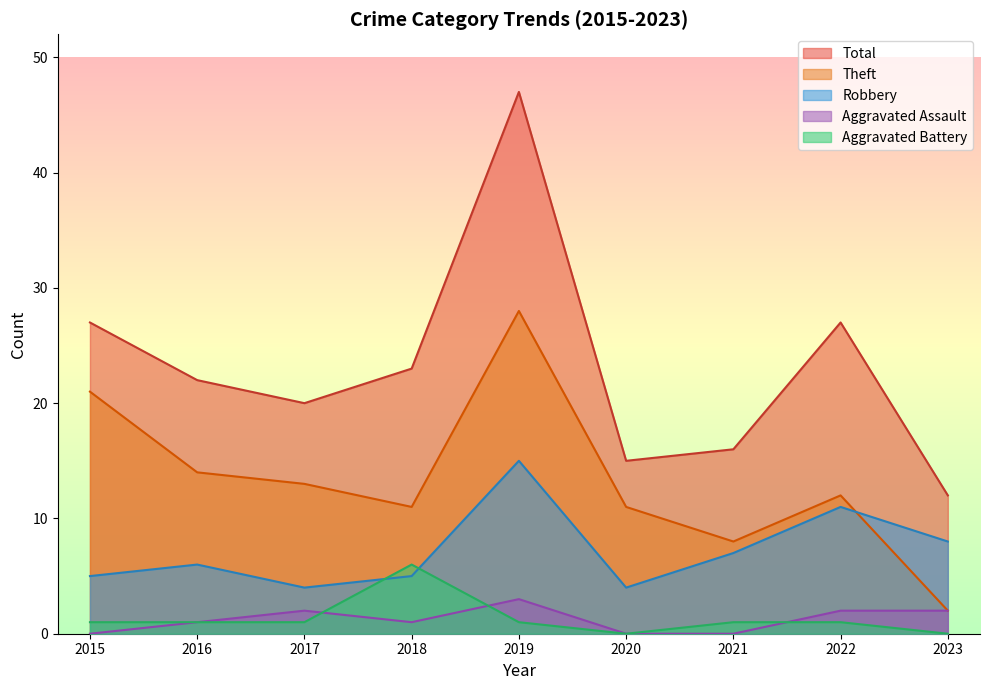

Between 2015 and 2016, which series saw the biggest shift?

Theft